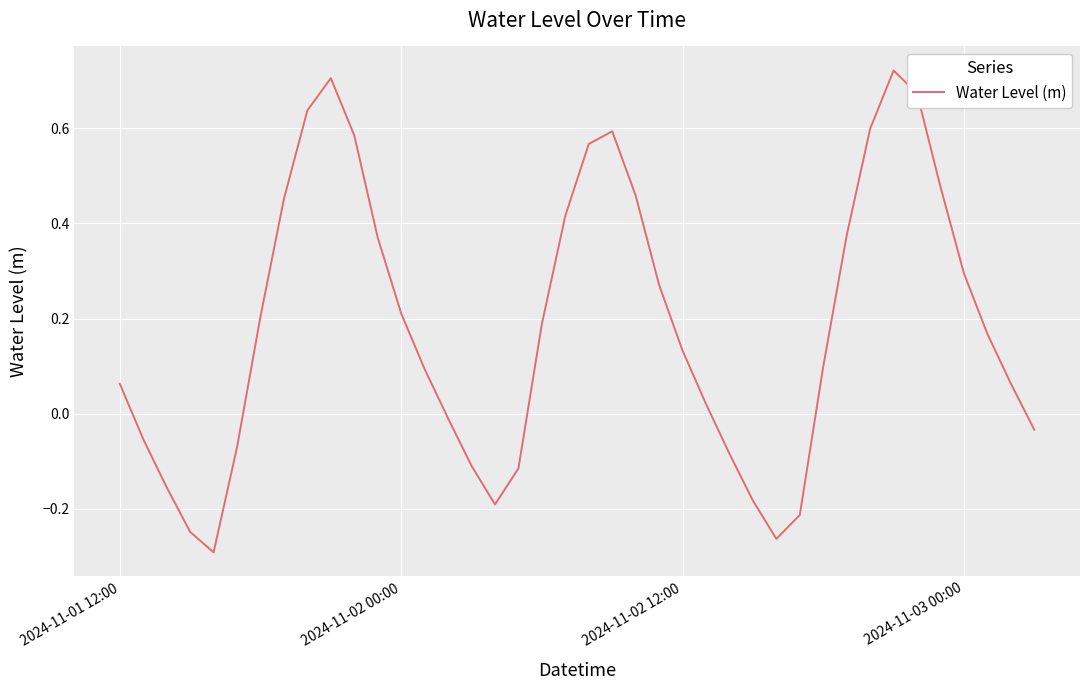

What is the difference between the maximum and minimum values?

1.0